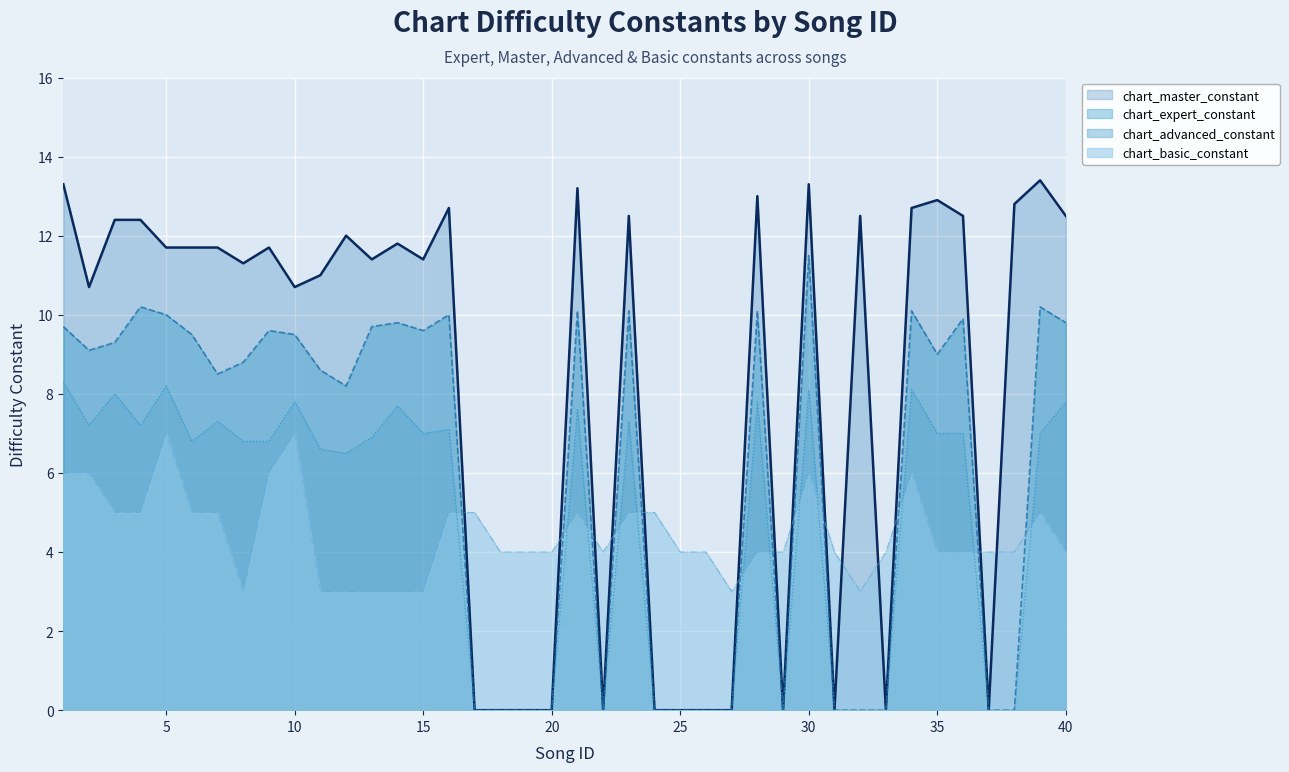

Reading left to right, list all the values displayed in this chart.

chart_expert_constant: 9.7	9.1	9.3	10.2	10.0	9.5	8.5	8.8	9.6	9.5	8.6	8.2	9.7	9.8	9.6	10.0	0.0	0.0	0.0	0.0	10.1	0.0	10.1	0.0	0.0	0.0	0.0	10.1	0.0	11.5	0.0	0.0	0.0	10.1	9.0	9.9	0.0	0.0	10.2	9.8
chart_master_constant: 13.3	10.7	12.4	12.4	11.7	11.7	11.7	11.3	11.7	10.7	11.0	12.0	11.4	11.8	11.4	12.7	0.0	0.0	0.0	0.0	13.2	0.0	12.5	0.0	0.0	0.0	0.0	13.0	0.0	13.3	0.0	12.5	0.0	12.7	12.9	12.5	0.0	12.8	13.4	12.5
chart_advanced_constant: 8.3	7.2	8.0	7.2	8.2	6.8	7.3	6.8	6.8	7.8	6.6	6.5	6.9	7.7	7.0	7.1	0.0	0.0	0.0	0.0	7.6	0.0	7.3	0.0	0.0	0.0	0.0	7.8	0.0	8.1	0.0	0.0	0.0	8.1	7.0	7.0	0.0	0.0	7.0	7.8
chart_basic_constant: 6.0	6.0	5.0	5.0	7.0	5.0	5.0	3.0	6.0	7.0	3.0	3.0	3.0	3.0	3.0	5.0	5.0	4.0	4.0	4.0	5.0	4.0	5.0	5.0	4.0	4.0	3.0	4.0	4.0	6.0	4.0	3.0	4.0	6.0	4.0	4.0	4.0	4.0	5.0	4.0